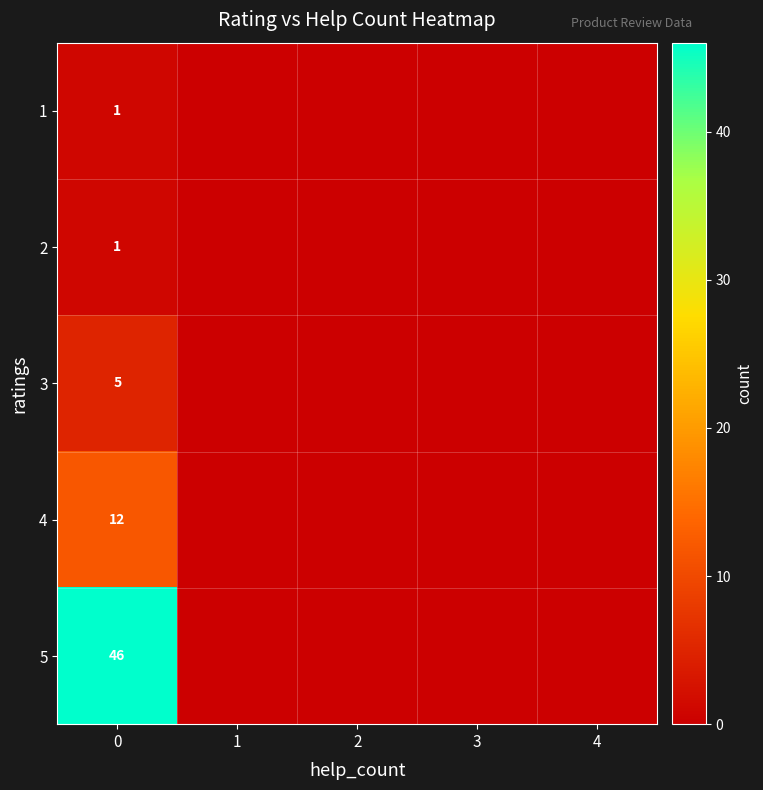

Is it true that 3 equals 5 at 0?

True